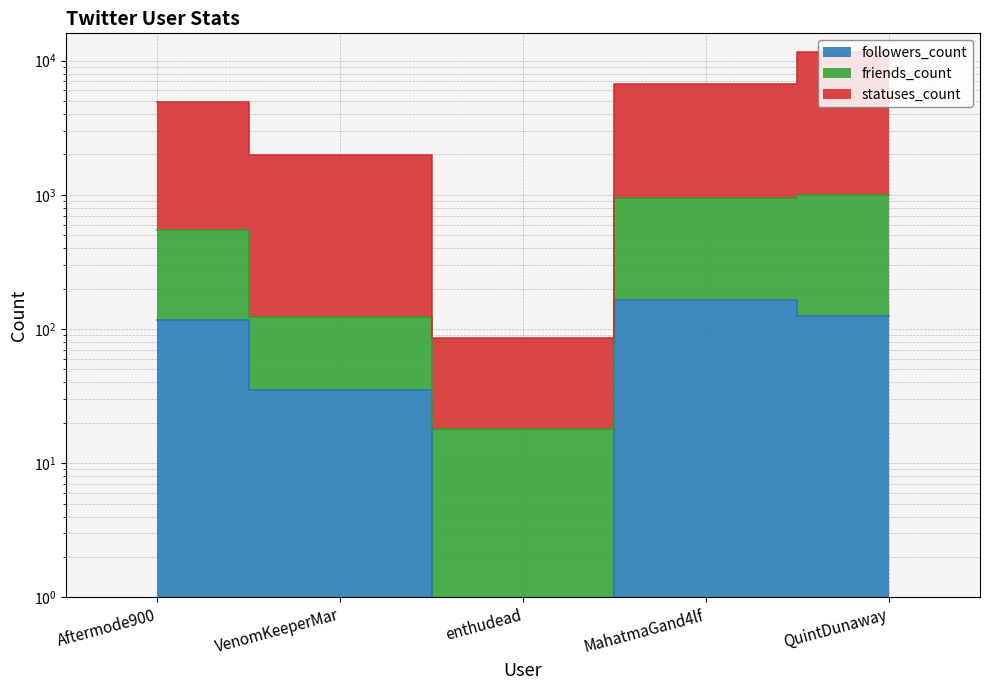

Reading right to left, list all the values displayed in this chart.

followers_count: QuintDunaway=126	MahatmaGand4lf=165	enthudead=0	VenomKeeperMar=35	Aftermode900=117
friends_count: QuintDunaway=990	MahatmaGand4lf=940	enthudead=18	VenomKeeperMar=124	Aftermode900=544
statuses_count: QuintDunaway=11558	MahatmaGand4lf=6696	enthudead=86	VenomKeeperMar=1982	Aftermode900=4943